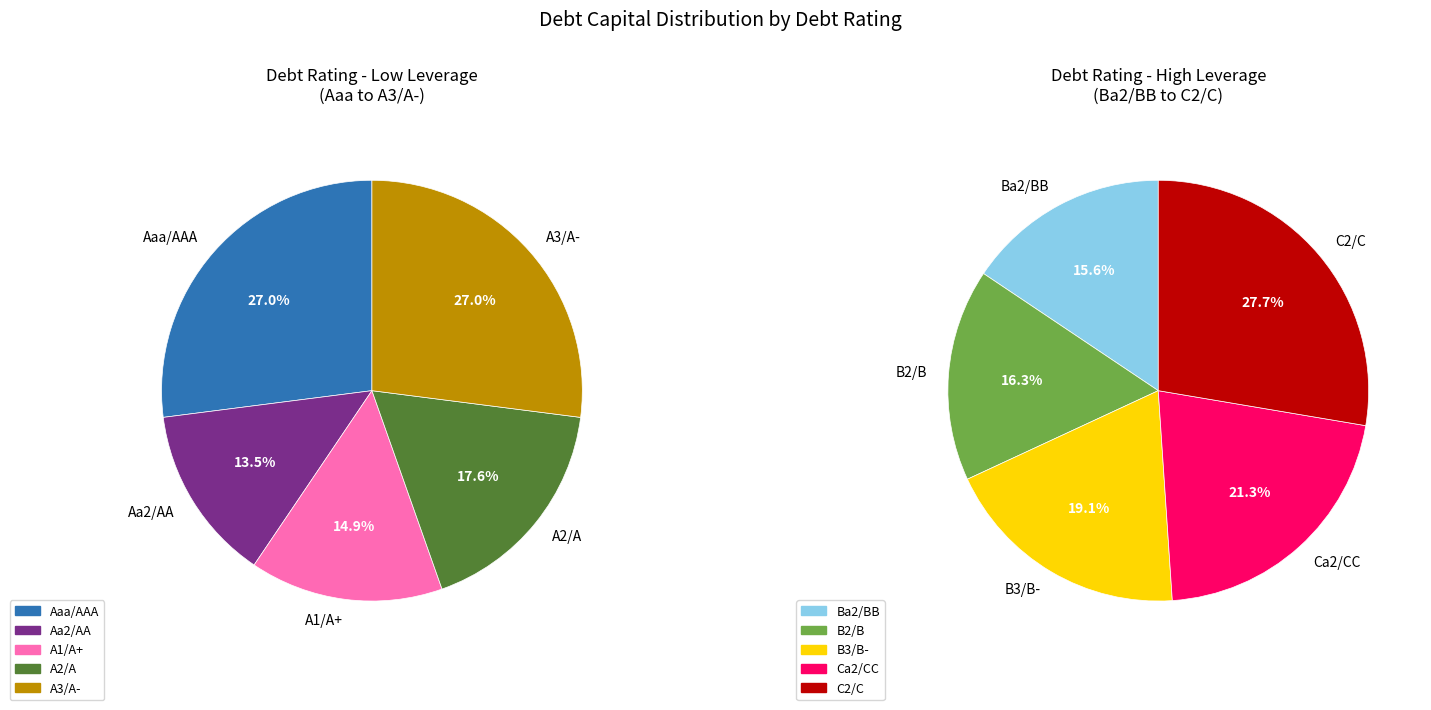

Does A1/A+ account for over 50% of the chart?

No